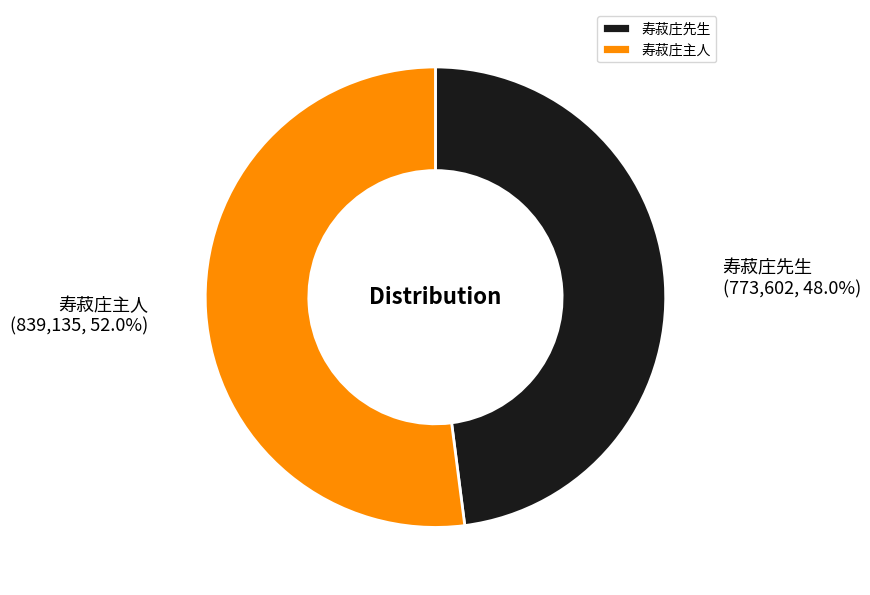

Which category has the smallest portion of the pie?

寿菽庄先生